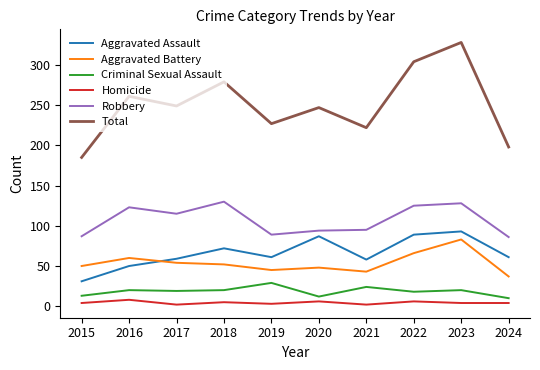

Where is the first local maximum for Aggravated Battery?

2016